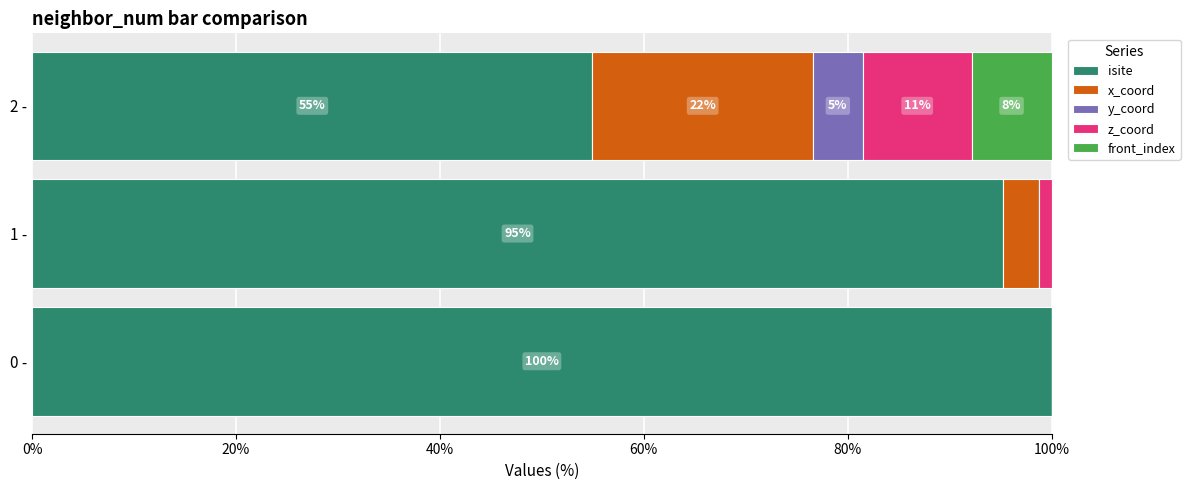

At which label does isite reach its peak?

0 -